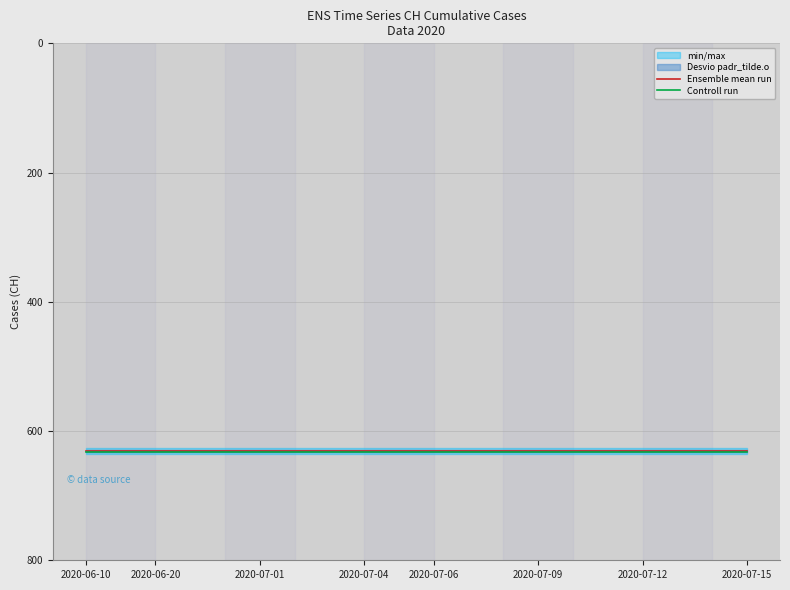

True or false: Controll run has more than 2 points higher than both neighbors.

False